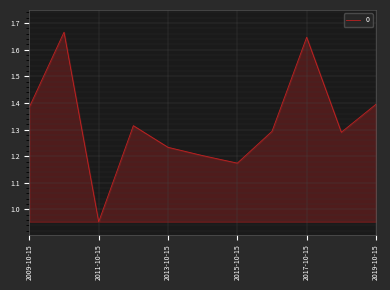

Does the chart have visible grid lines?

Yes